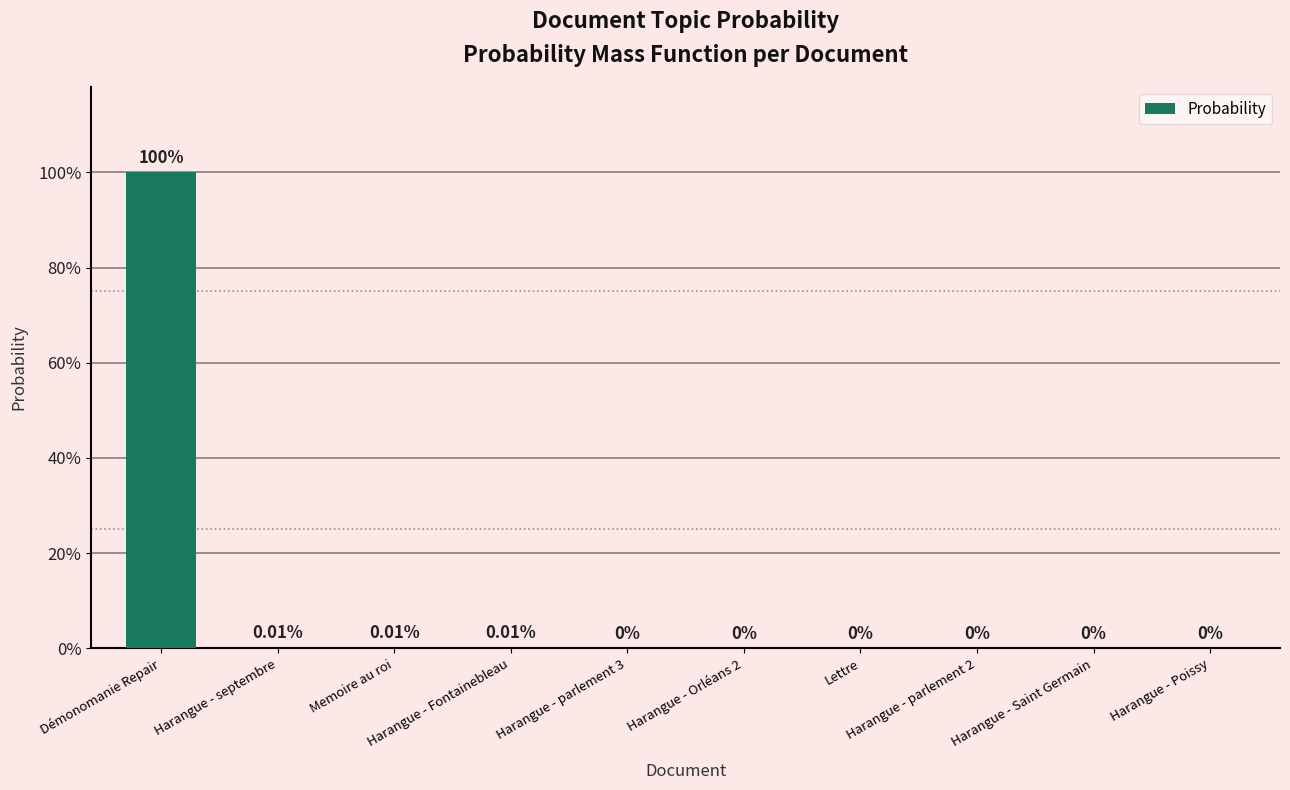

Are the bars horizontal?

No